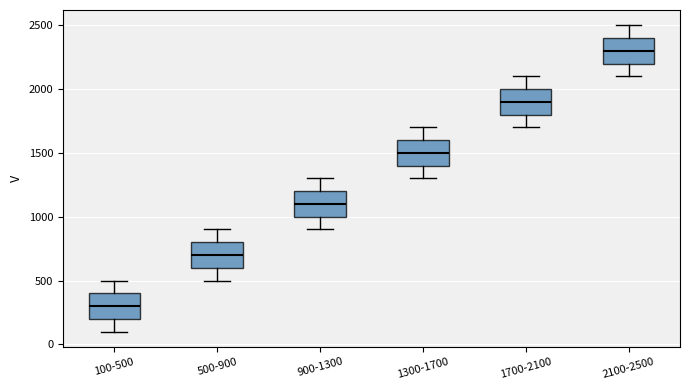

Reading left to right, transcribe this box plot: for each box, give where its median line is, the range the box spans, and where its two whiskers end, as read against the y-axis. The values are not printed on the chart, so give them approximately, as read against the axis.

100-500: median 300, box 200 to 400, whiskers 100 to 500
500-900: median 700, box 600 to 800, whiskers 500 to 900
900-1300: median 1100, box 1000 to 1200, whiskers 900 to 1300
1300-1700: median 1500, box 1400 to 1600, whiskers 1300 to 1700
1700-2100: median 1900, box 1800 to 2000, whiskers 1700 to 2100
2100-2500: median 2300, box 2200 to 2400, whiskers 2100 to 2500